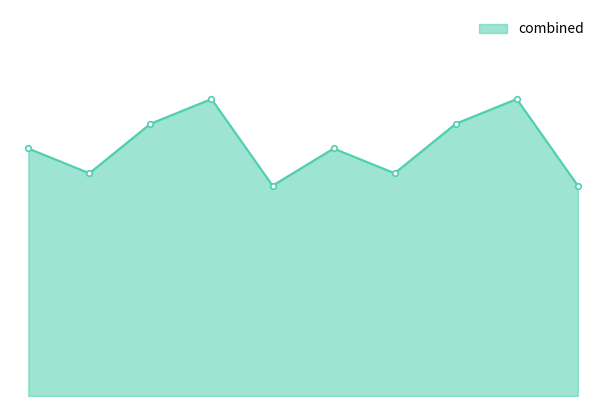

Does the chart have visible grid lines?

No